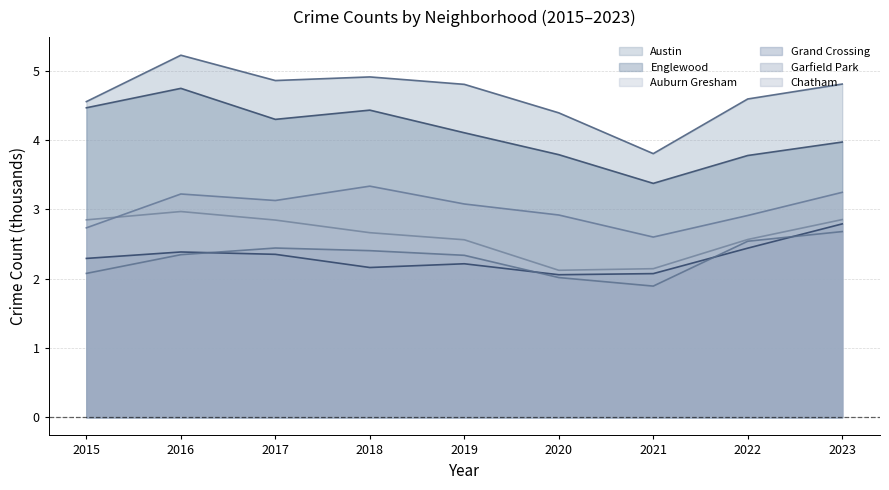

At which category does Englewood reach its first local valley?

2017